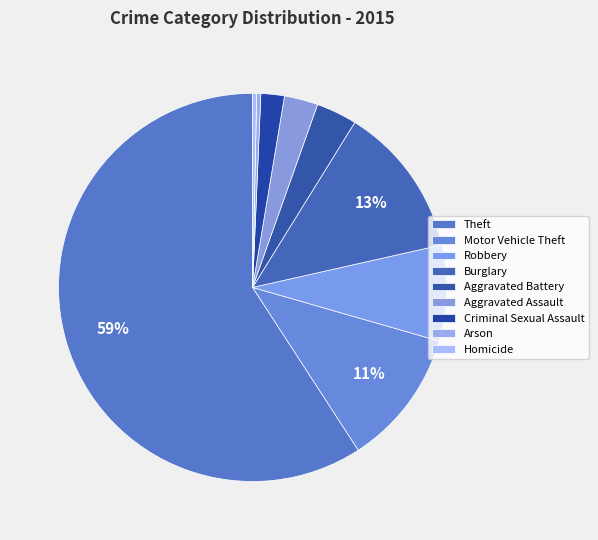

What percentage is the Burglary slice, to the nearest percent?

13%